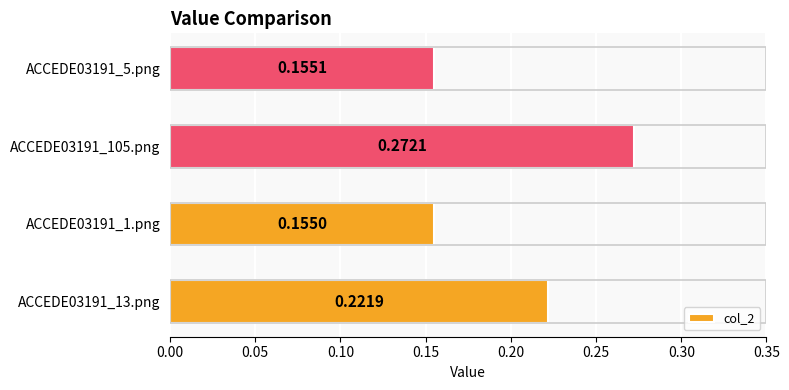

Rank the categories by value from lowest to highest.

ACCEDE03191_1.png, ACCEDE03191_5.png, ACCEDE03191_13.png, ACCEDE03191_105.png